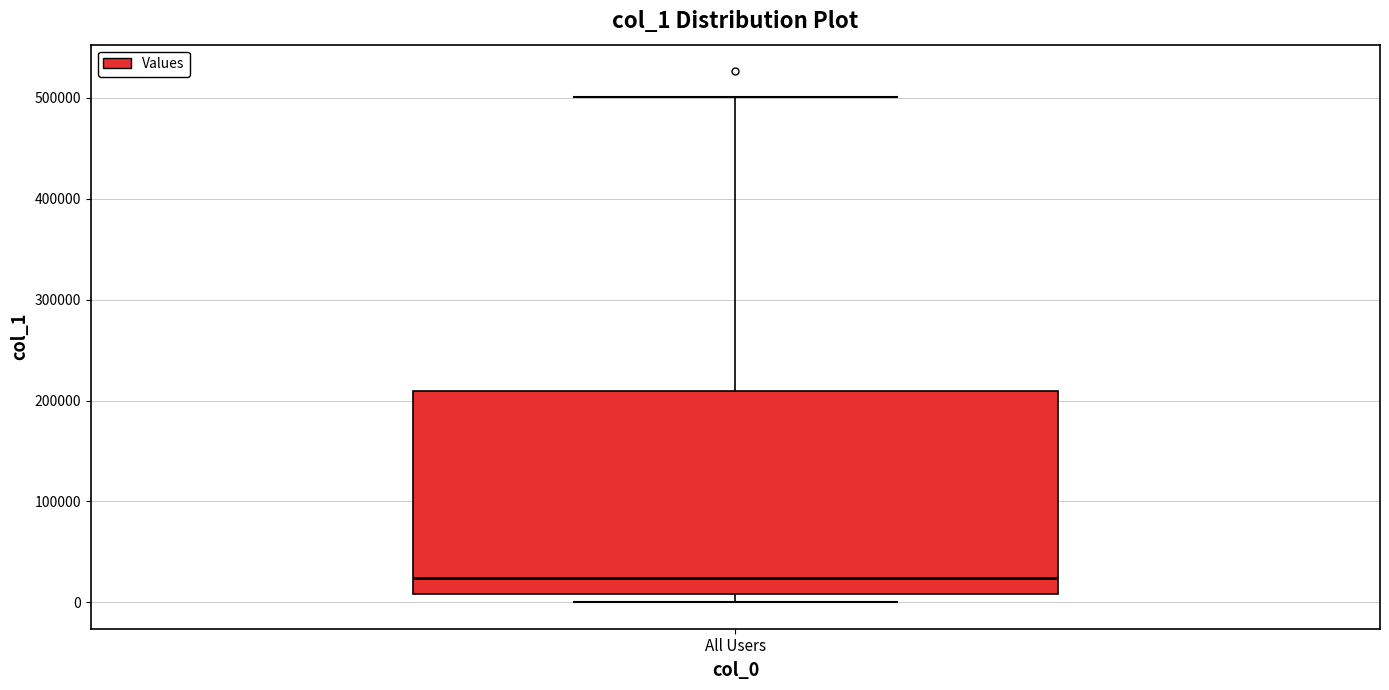

Transcribe this box plot: give where the median line is, the range the box spans, and where the two whiskers end, as read against the y-axis. The values are not printed on the chart, so give them approximately, as read against the axis.

median 20000, box 10000 to 210000, whiskers 0 to 500000